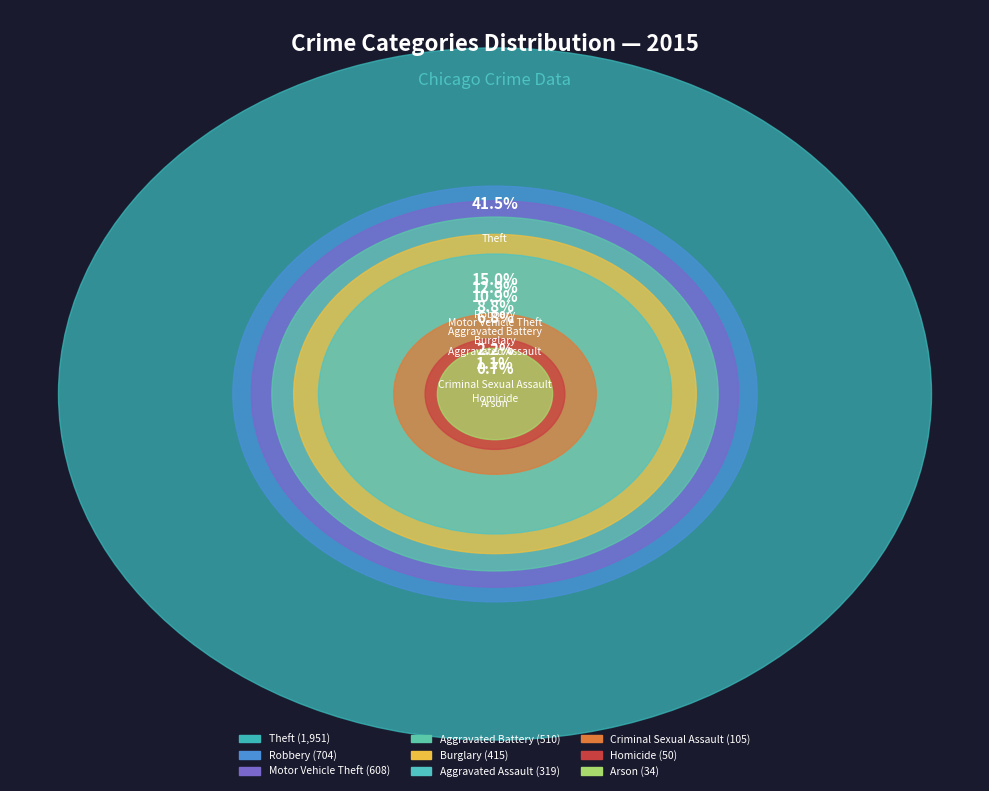

Does Criminal Sexual Assault account for over 50% of the chart?

No